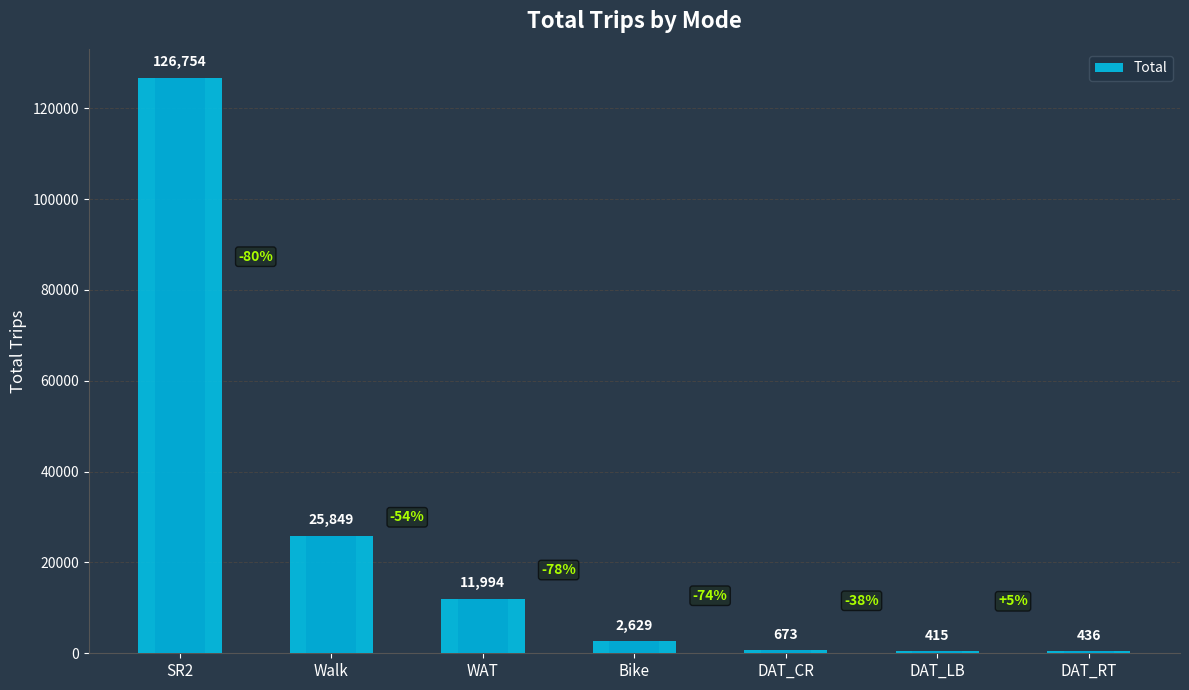

Between DAT_RT and Walk, which is larger?

Walk